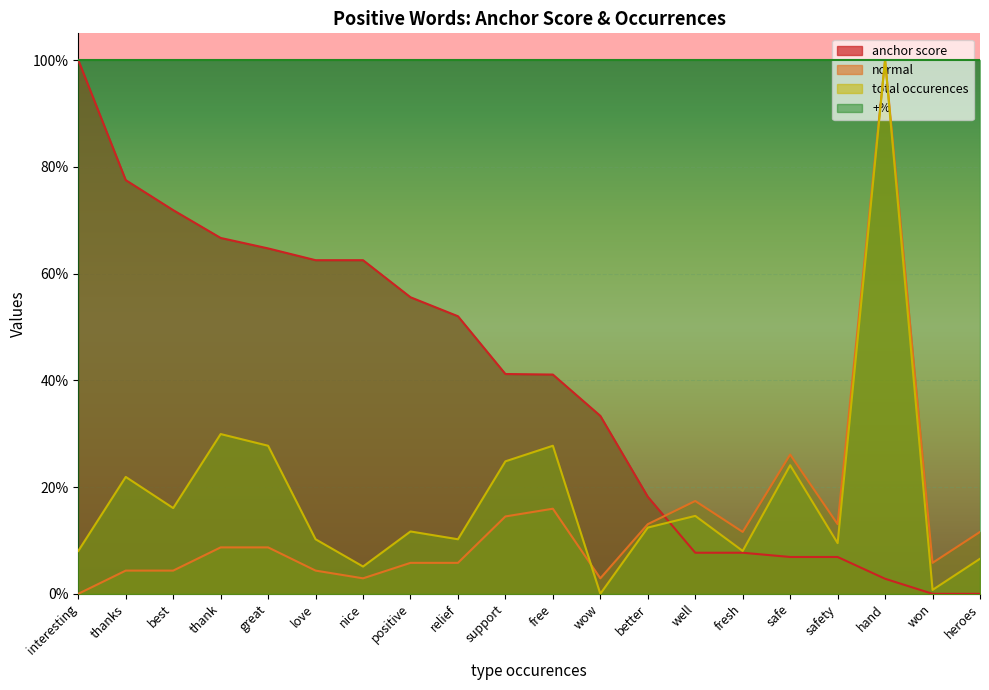

After their last crossing, which series has the higher values: total occurences or normal?

normal